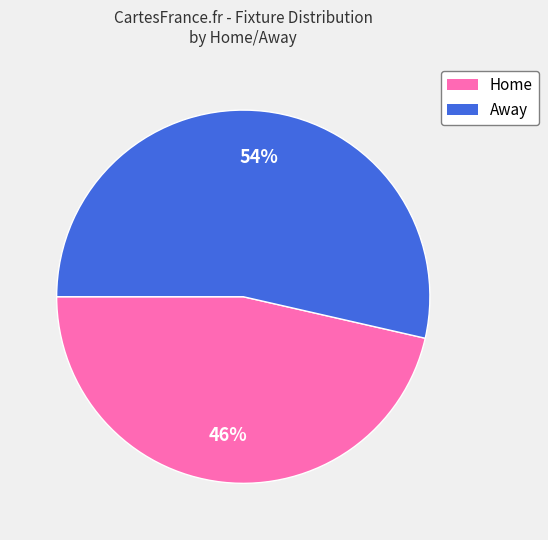

To the nearest percent, what is the average slice percentage?

50%